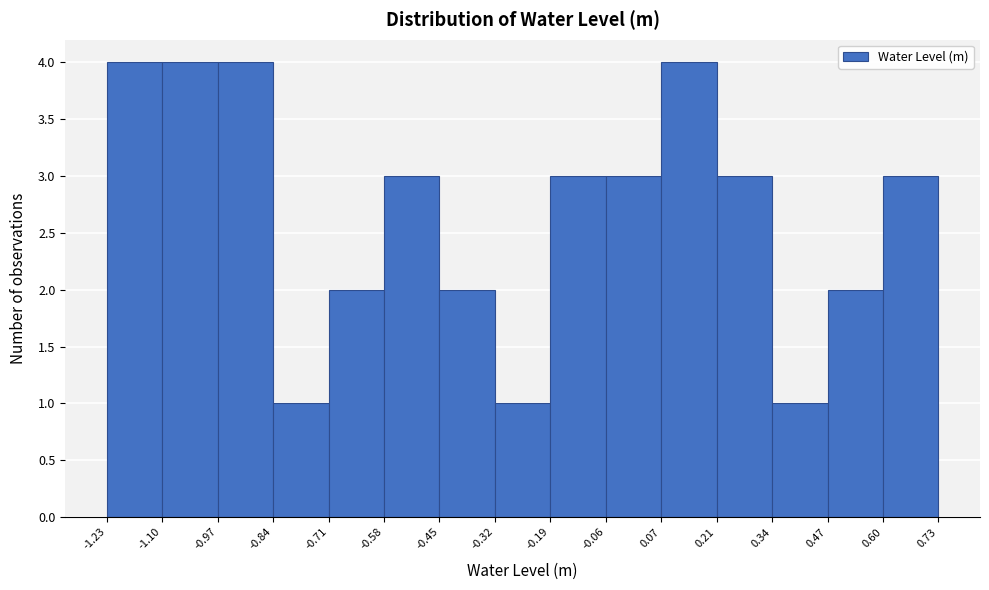

Reading left to right, transcribe this chart: for each bar, give the range it covers on the x-axis and its height. The values are not printed on the chart, so give them approximately, as read against the axis.

-1.23 to -1.10: 4
-1.10 to -0.97: 4
-0.97 to -0.84: 4
-0.84 to -0.71: 1
-0.71 to -0.58: 2
-0.58 to -0.45: 3
-0.45 to -0.32: 2
-0.32 to -0.19: 1
-0.19 to -0.06: 3
-0.06 to 0.07: 3
0.07 to 0.21: 4
0.21 to 0.34: 3
0.34 to 0.47: 1
0.47 to 0.60: 2
0.60 to 0.73: 3